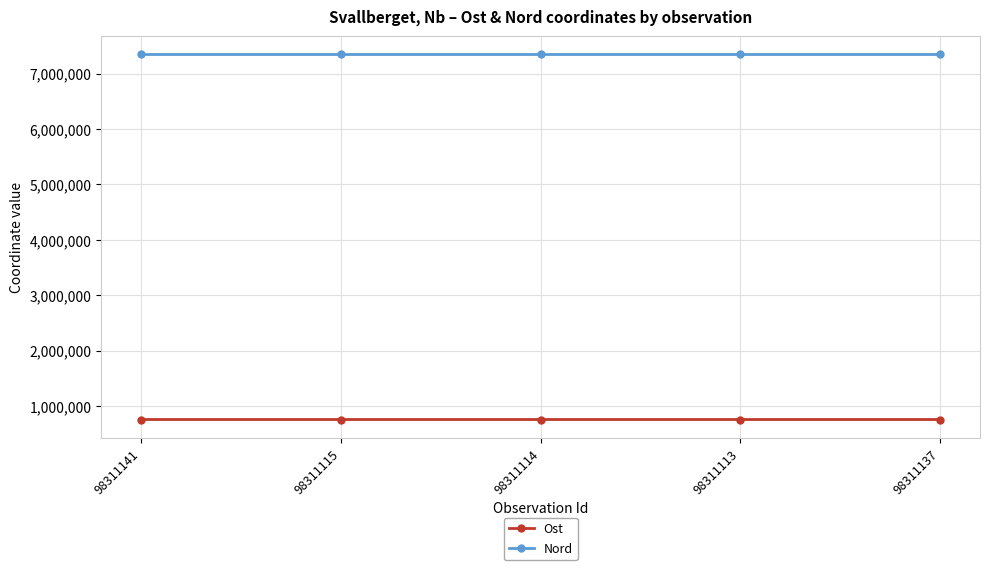

At 98311115, list the series in order from largest to smallest.

Nord, Ost